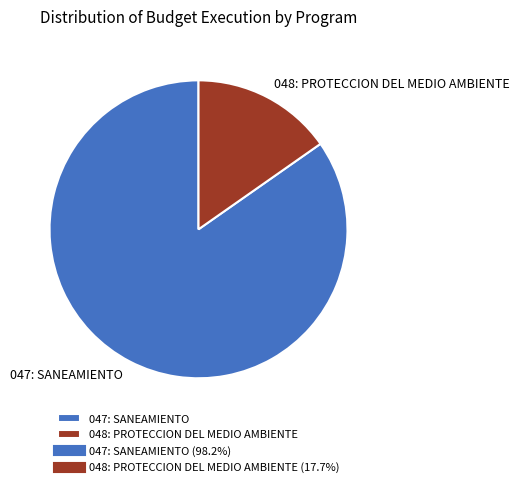

Which category has the biggest portion of the pie?

047: SANEAMIENTO